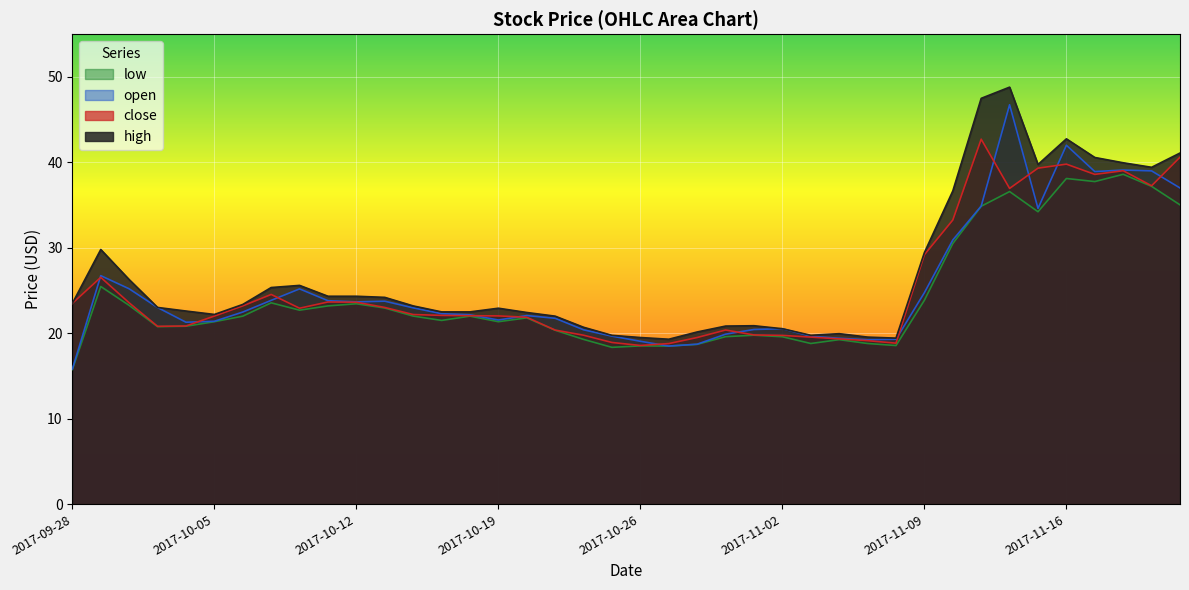

What is the sum of the high values at 2017-11-13 and 2017-10-09?

72.8